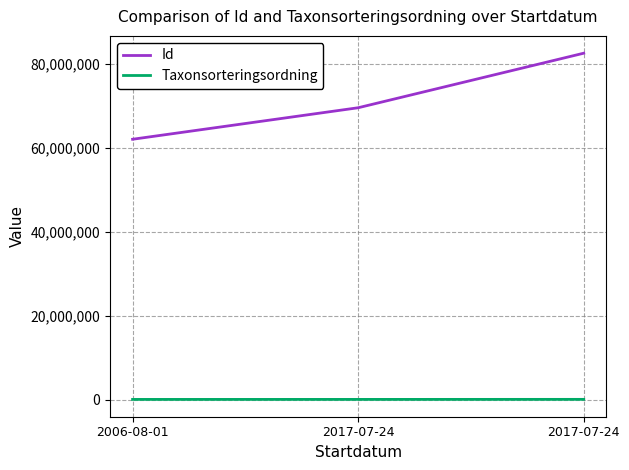

How many distinct data groups are displayed?

2